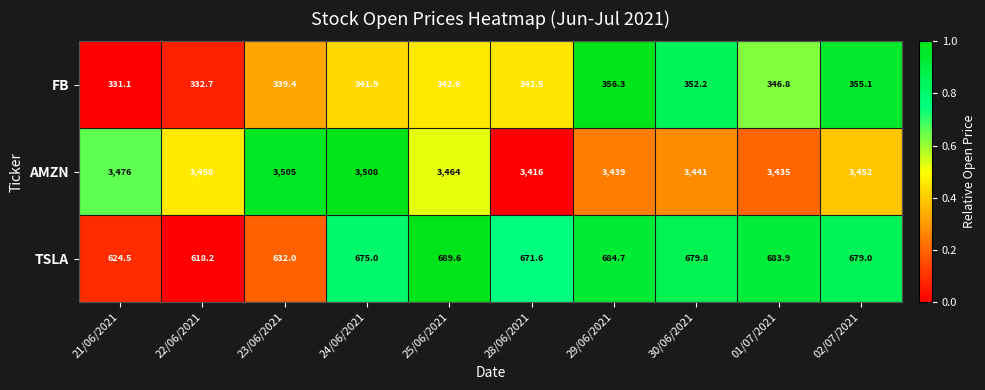

At which label is TSLA closest to 653?

28/06/2021